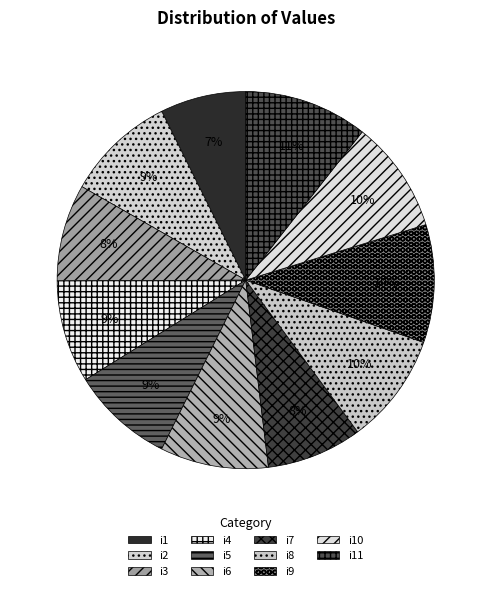

Is there a majority slice in this chart?

No